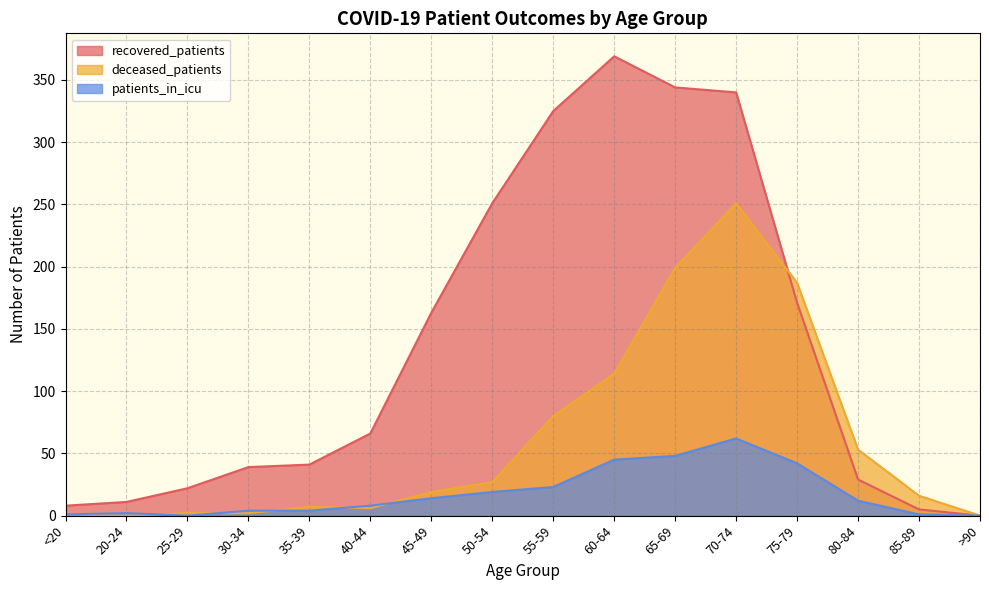

What is the sum of all patients_in_icu values?

285